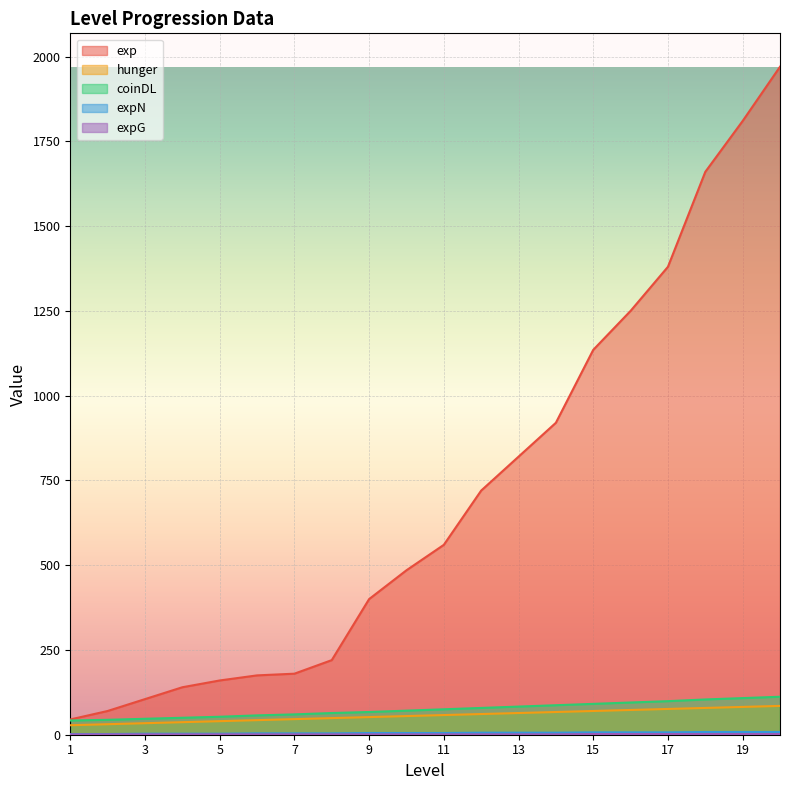

What is the minimum value shown in the chart?

1